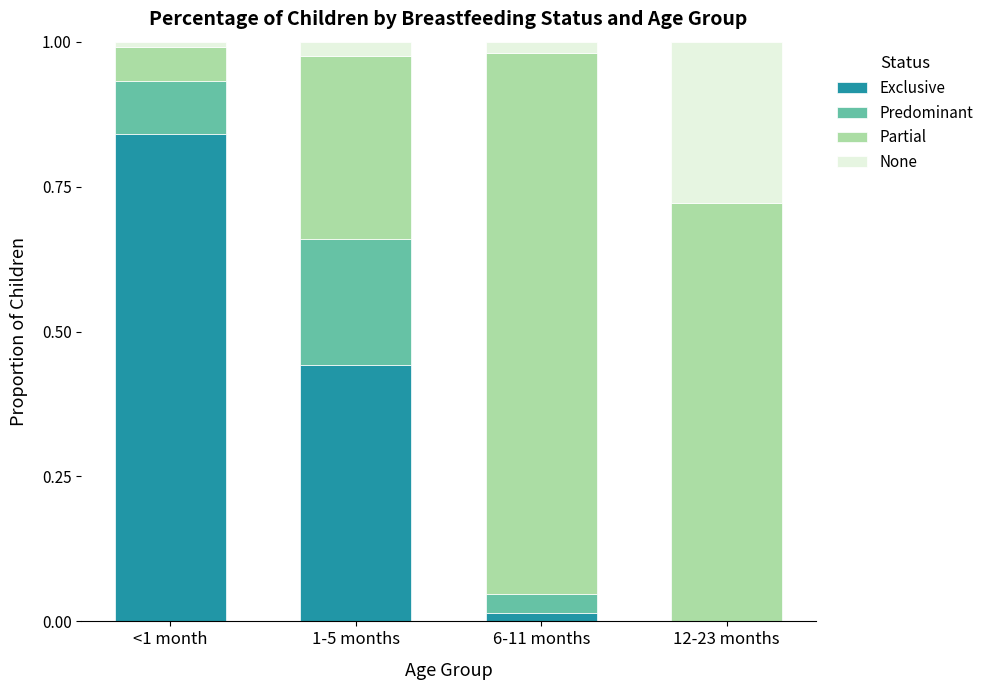

Which category has the highest value in the Exclusive series?

<1 month